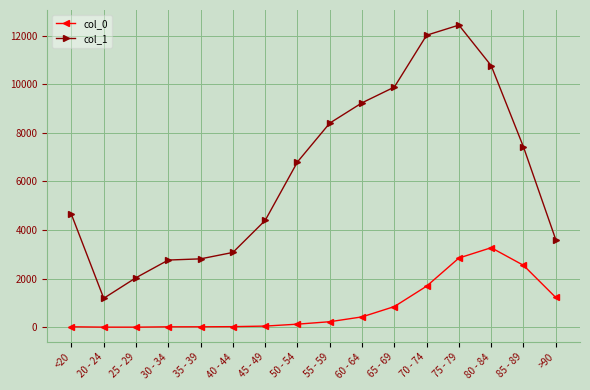

What is the smallest value displayed?

3